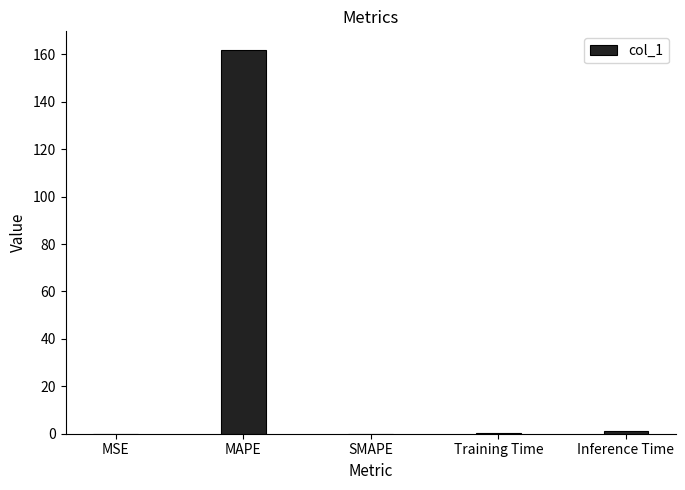

The value at SMAPE is 62.0. True or false?

False